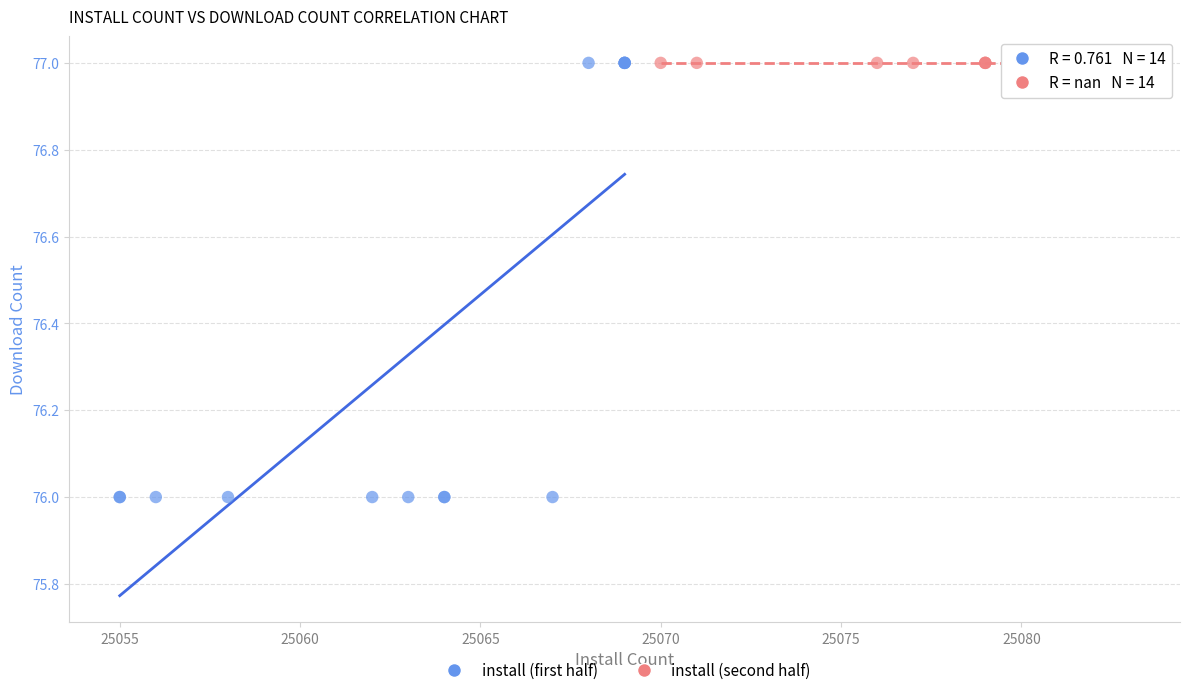

What are all the series names shown in the legend?

install (first half), install (second half)